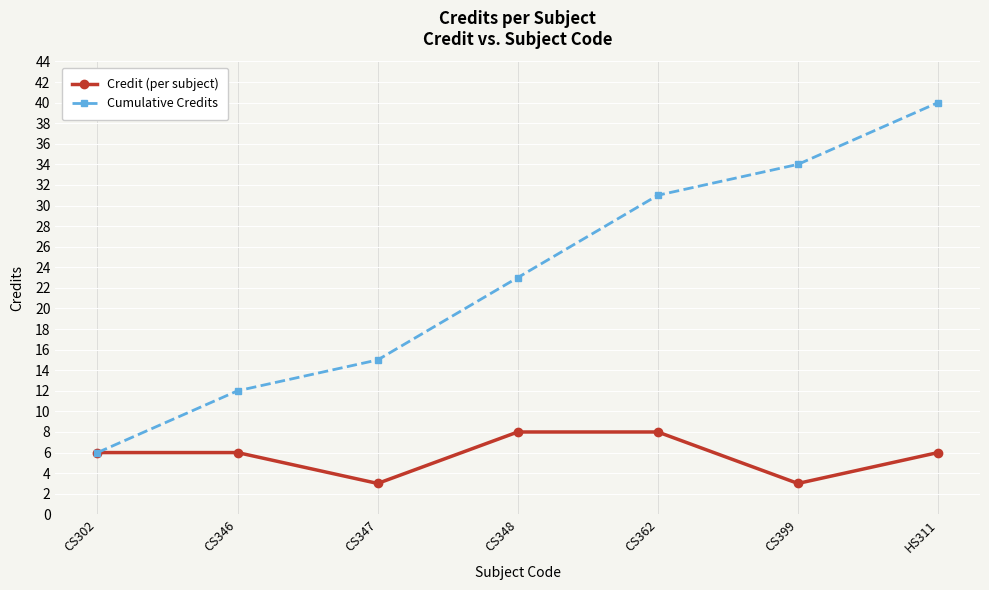

At which label is Cumulative Credits closest to 23?

CS348